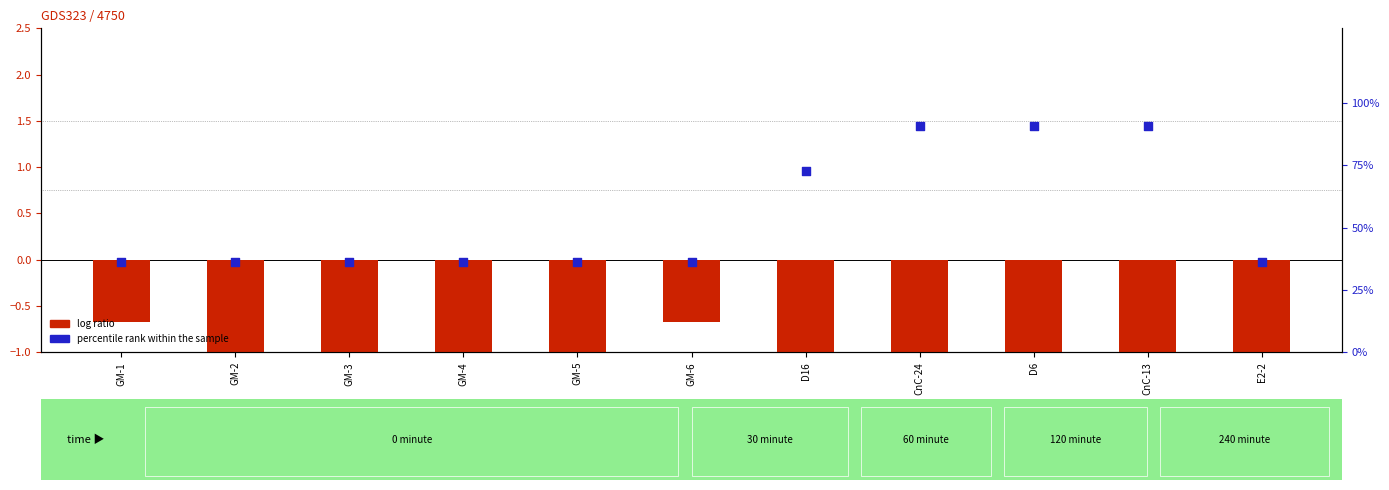

Which series contains the highest Y value?

percentile rank within the sample